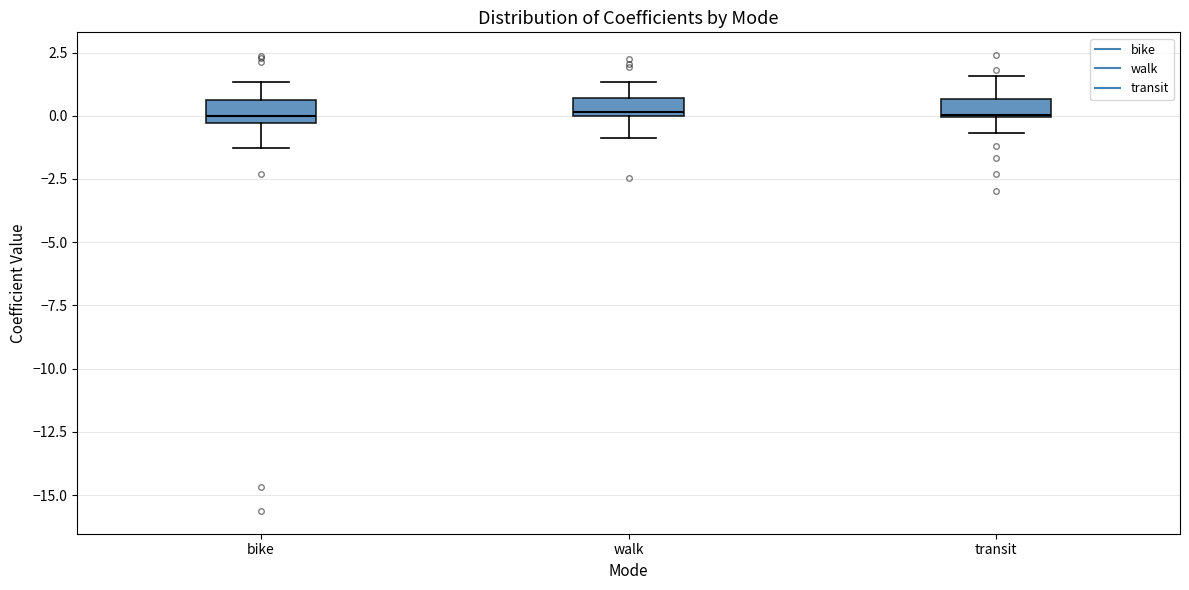

Where does the median line of the box for bike sit on the y-axis? The values are not printed on the chart, so give them approximately, as read against the axis.

0.0